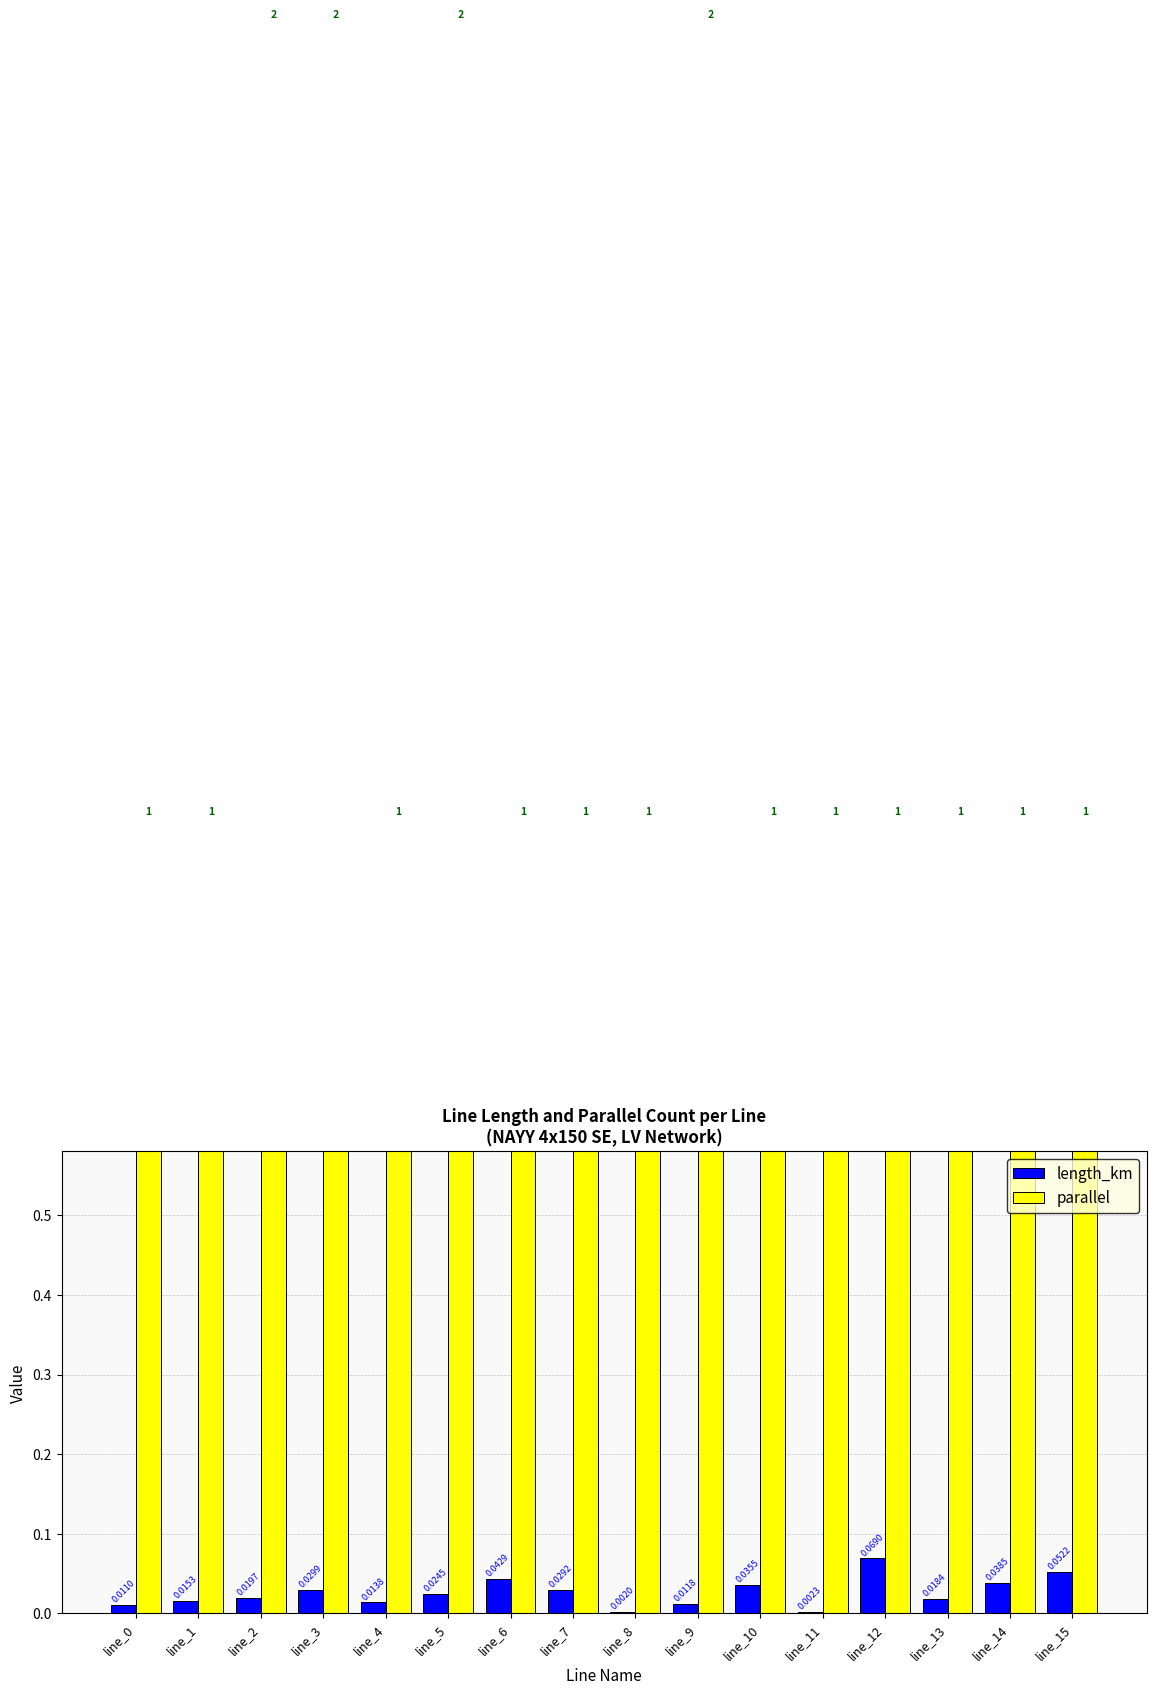

What is the difference between the maximum and minimum values in the parallel series?

1.0